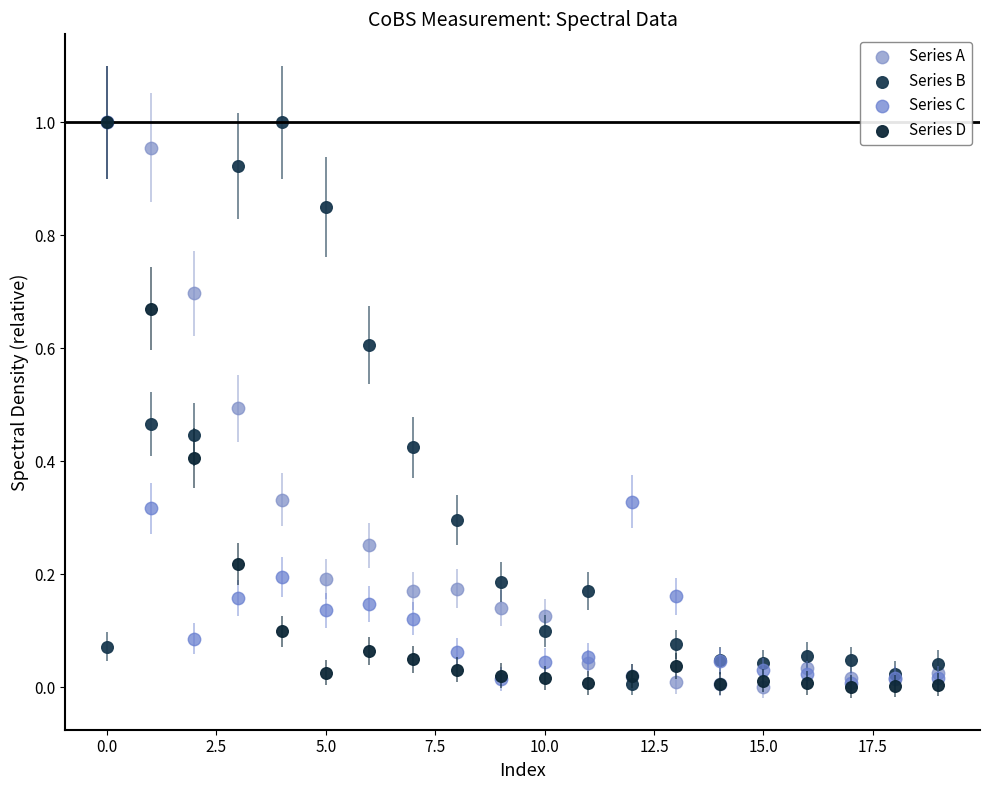

What are all the series names shown in the legend?

Series A, Series B, Series C, Series D